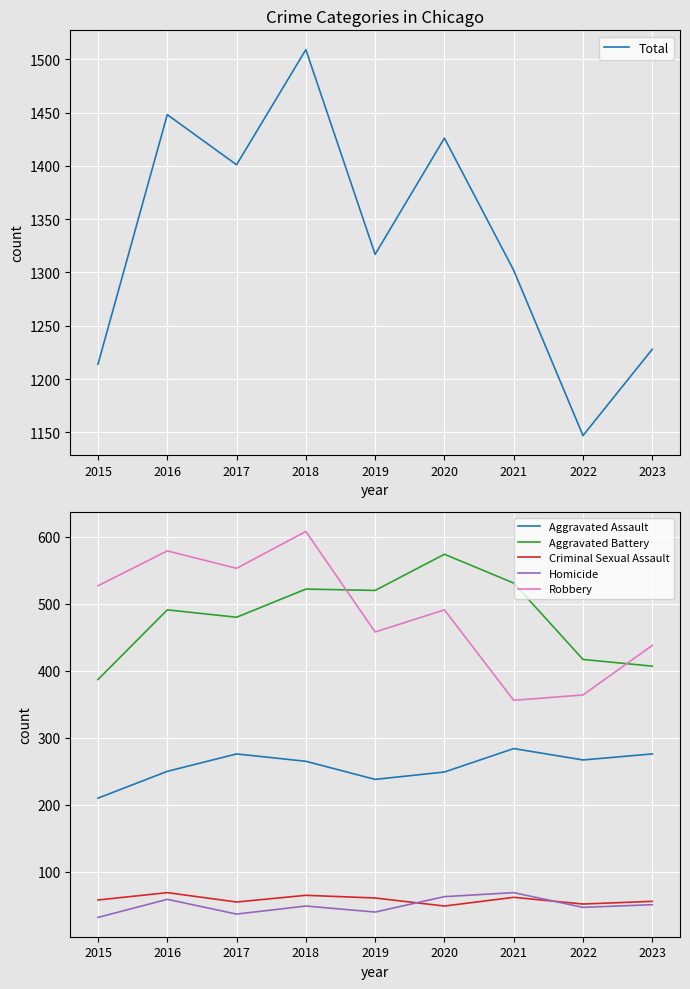

In Homicide, how many points are higher than both neighbors (excluding endpoints)?

3